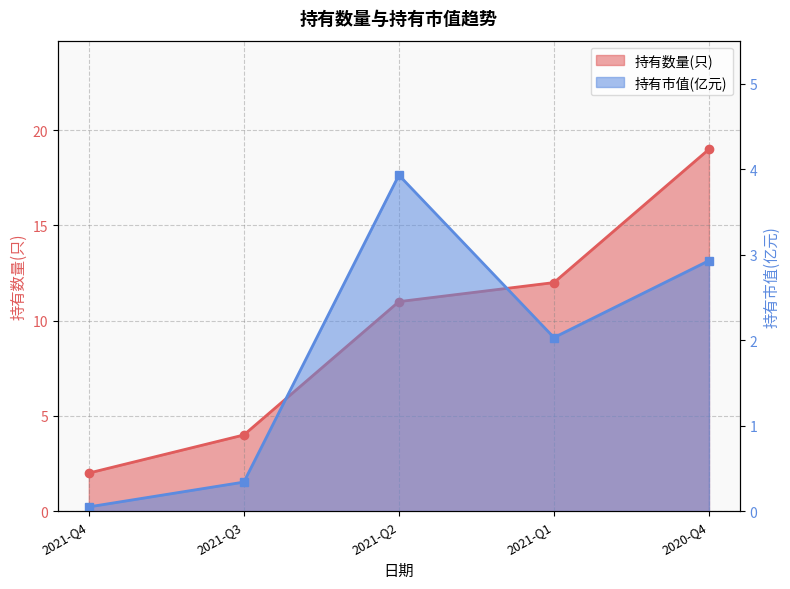

What is the minimum value shown in the chart?

0.1